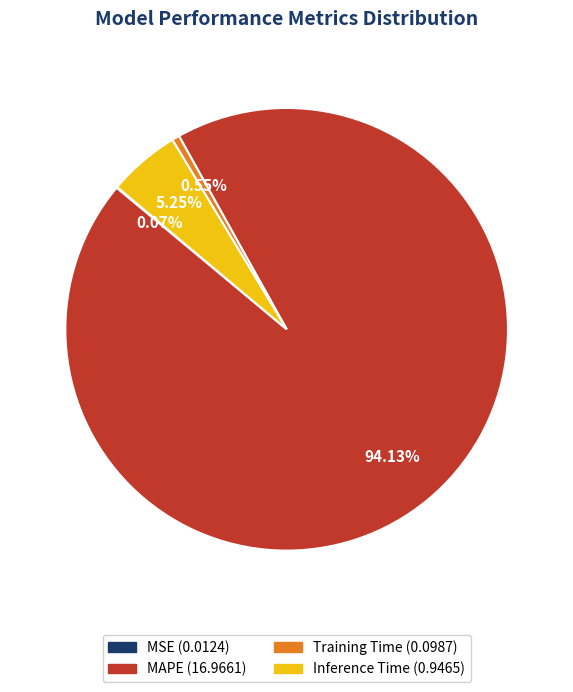

Which has a higher value, Inference Time or Training Time?

Inference Time